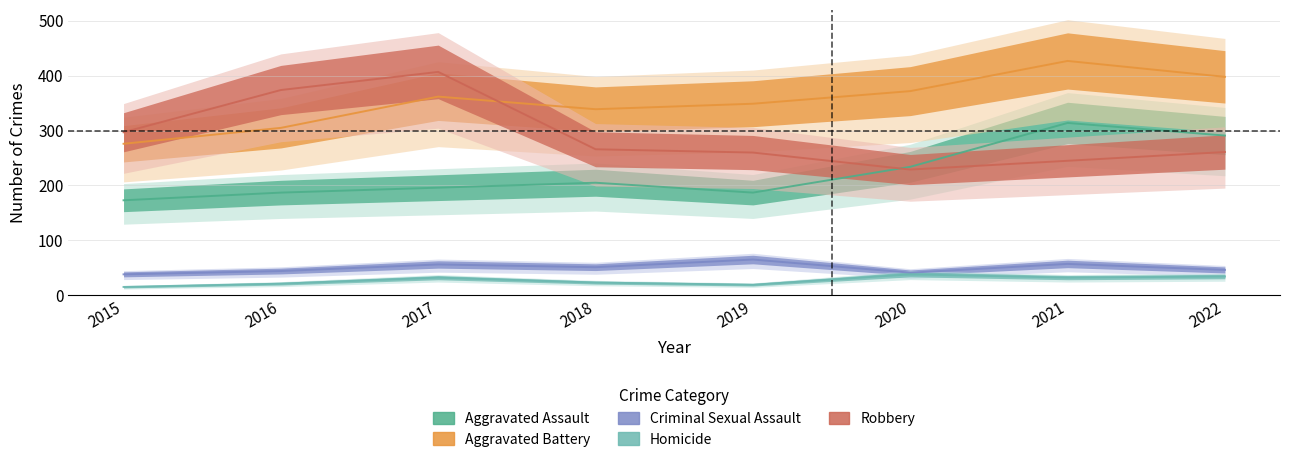

True or false: Robbery and Homicide cross at least once.

False